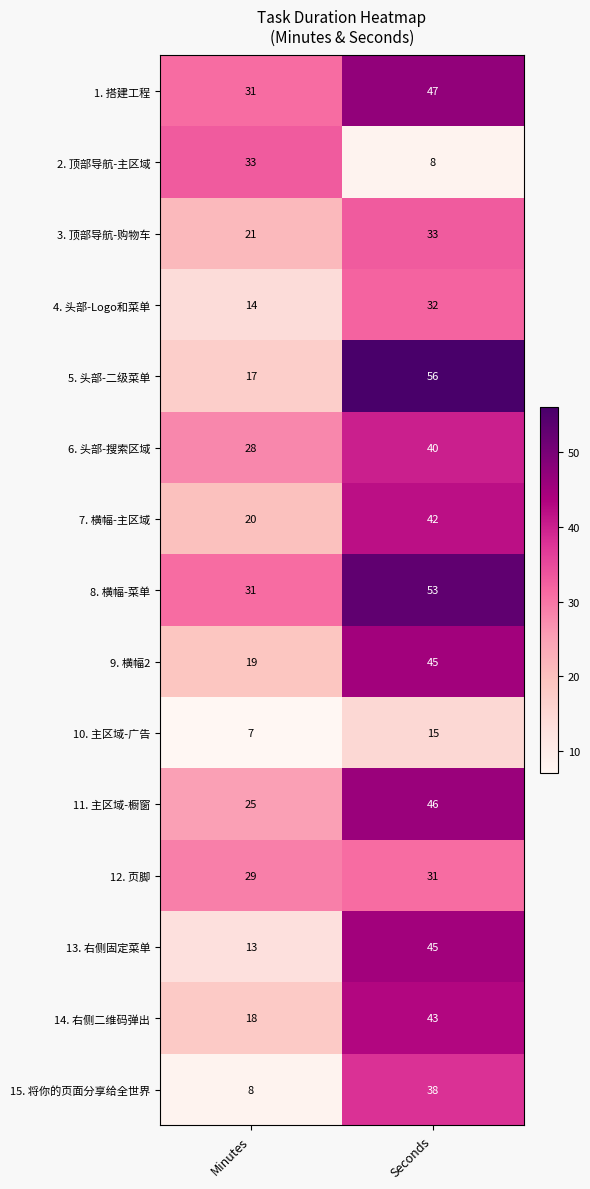

What is the difference between the highest and lowest values at Seconds?

48